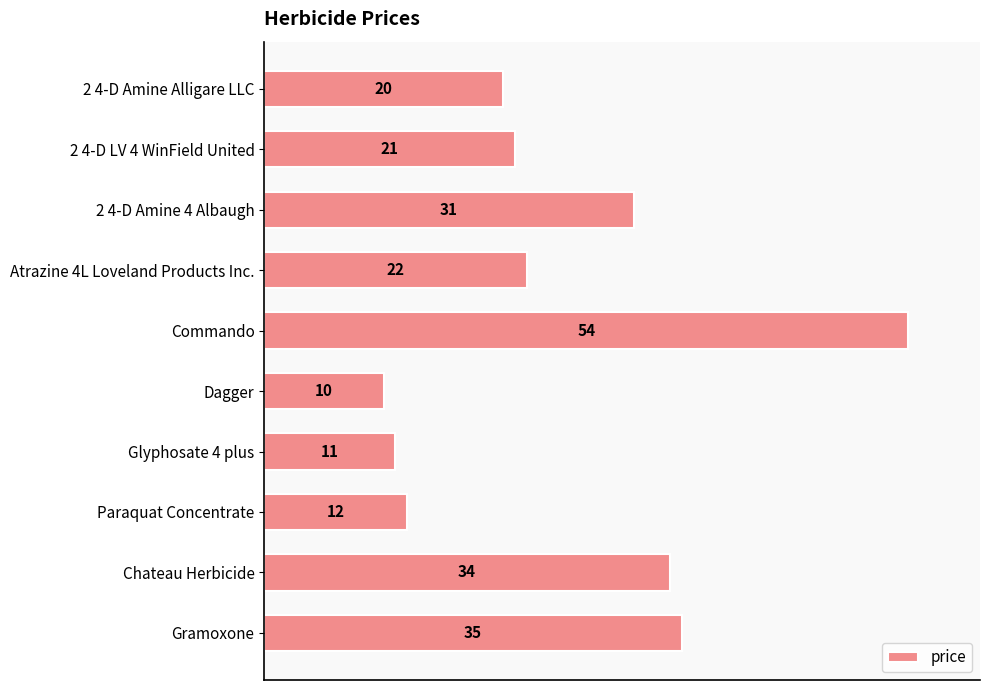

Does the chart contain any negative values?

No